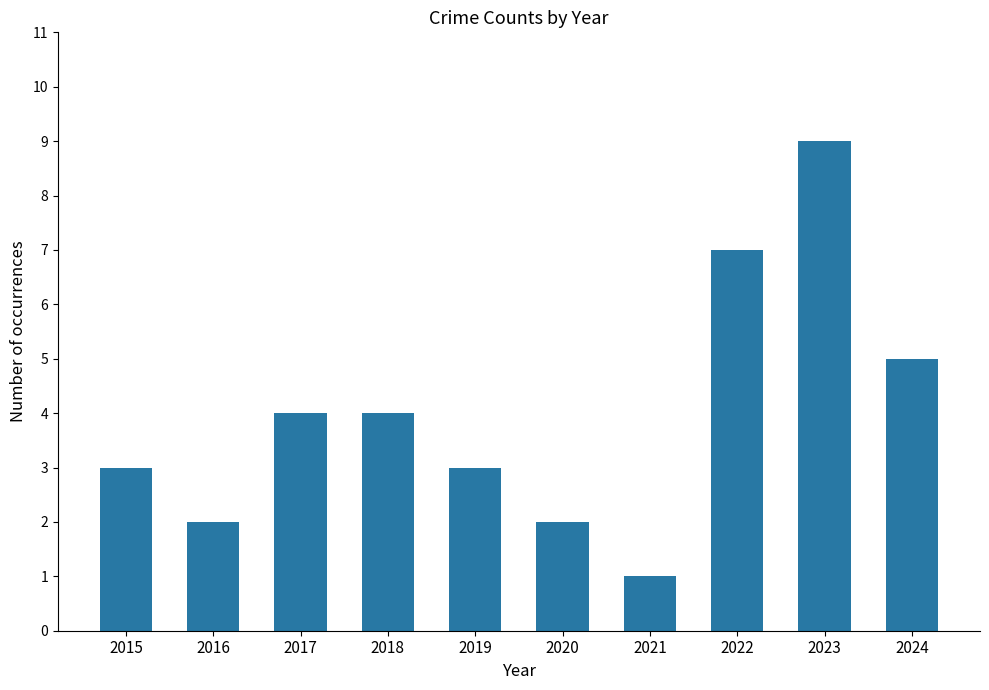

Reading right to left, extract all data points from this chart.

5	9	7	1	2	3	4	4	2	3